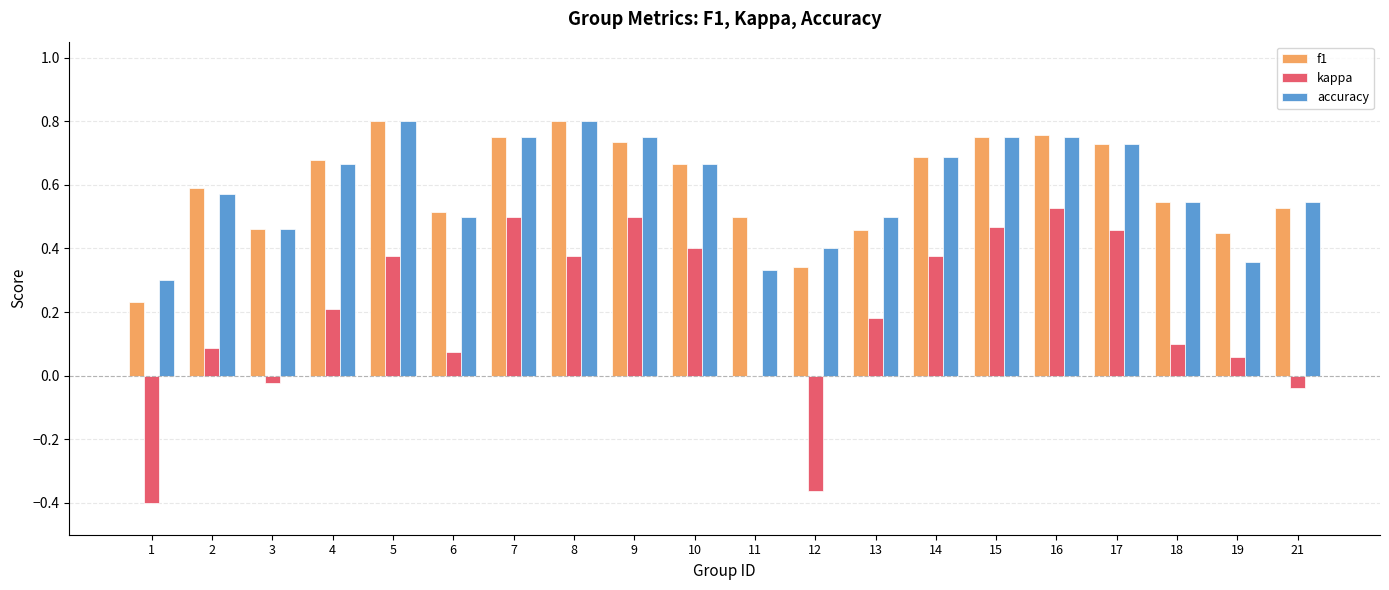

What are all the series names shown in the legend?

f1, kappa, accuracy